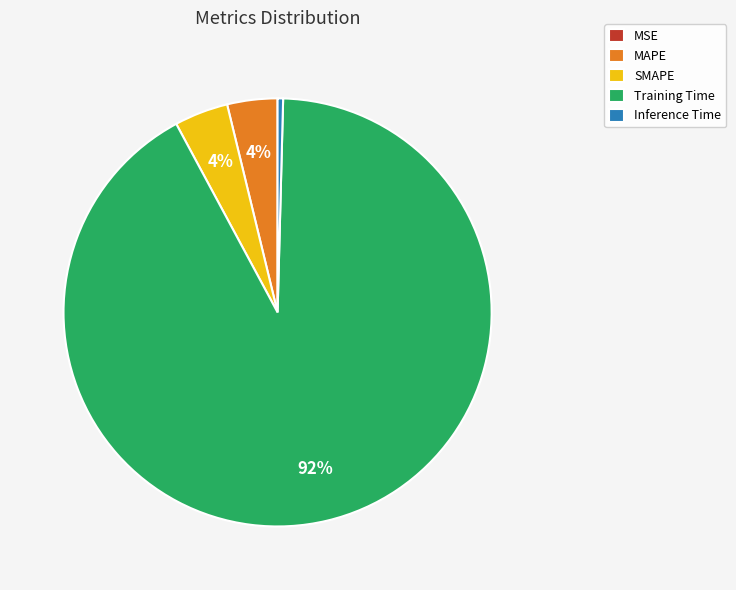

Which category has the biggest portion of the pie?

Training Time